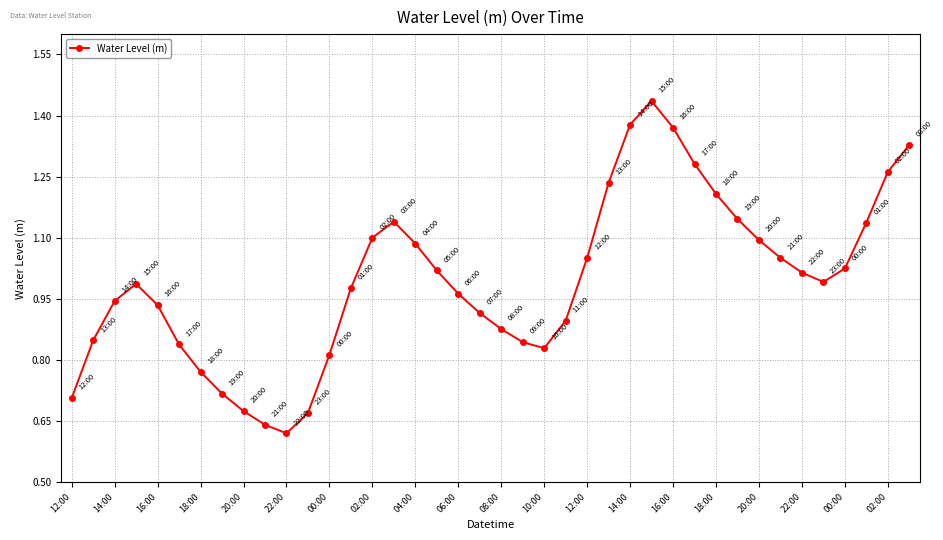

True or false: there are more than 0 points higher than both neighbors.

True